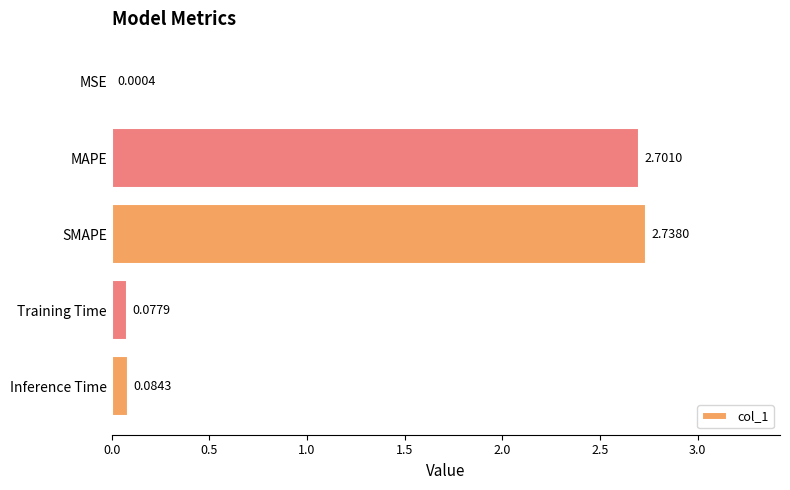

Where is the data nearest to the value 1?

Inference Time